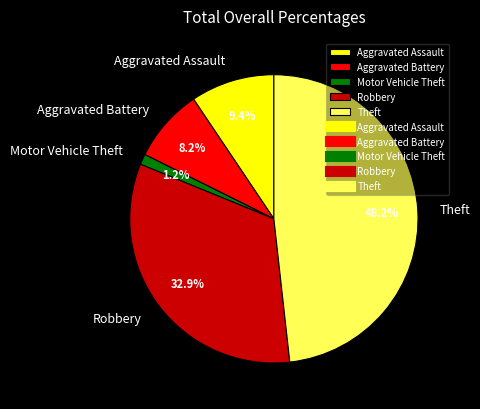

Does any single category account for the majority?

No